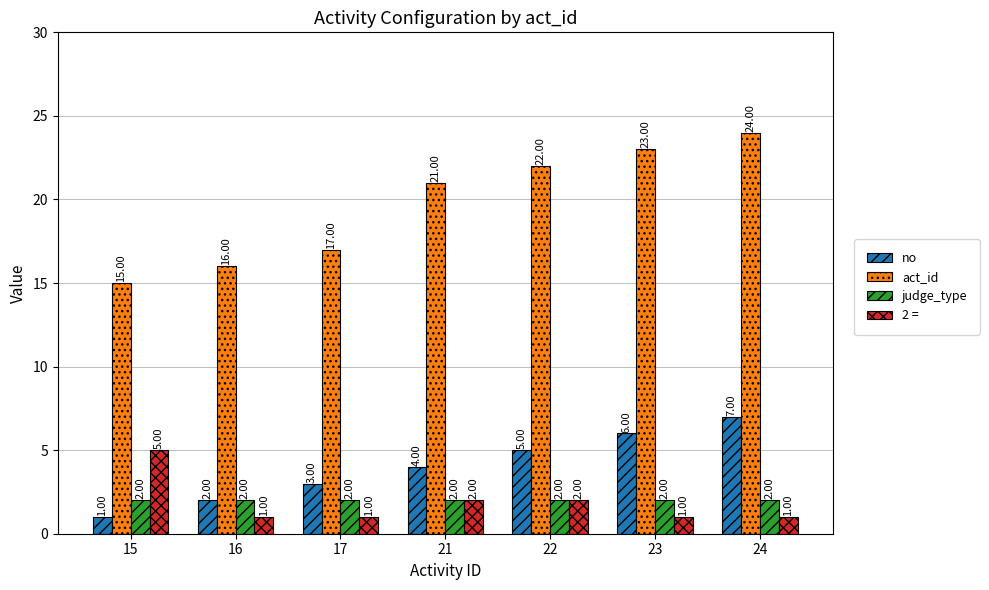

What is the difference between the highest and lowest values at 23?

22